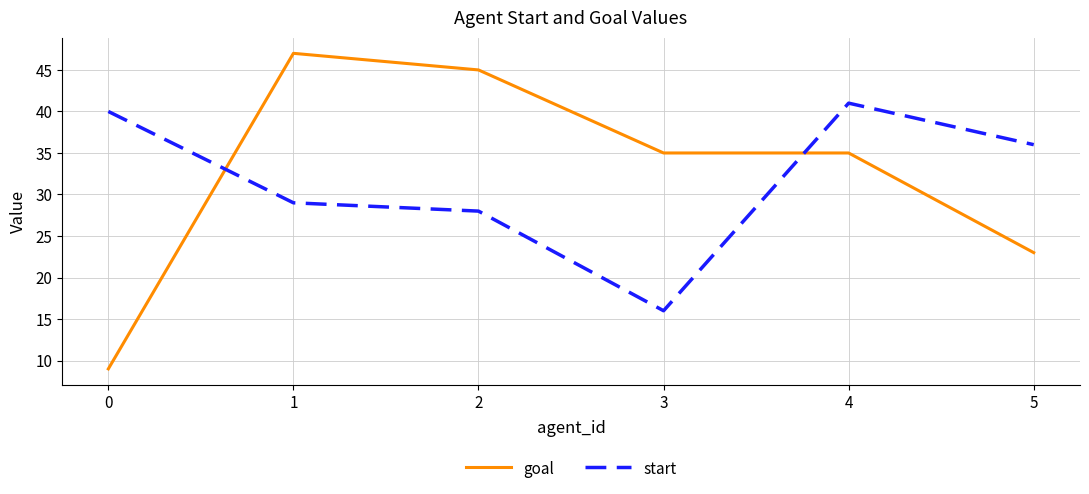

True or false: start and goal intersect in this chart.

True